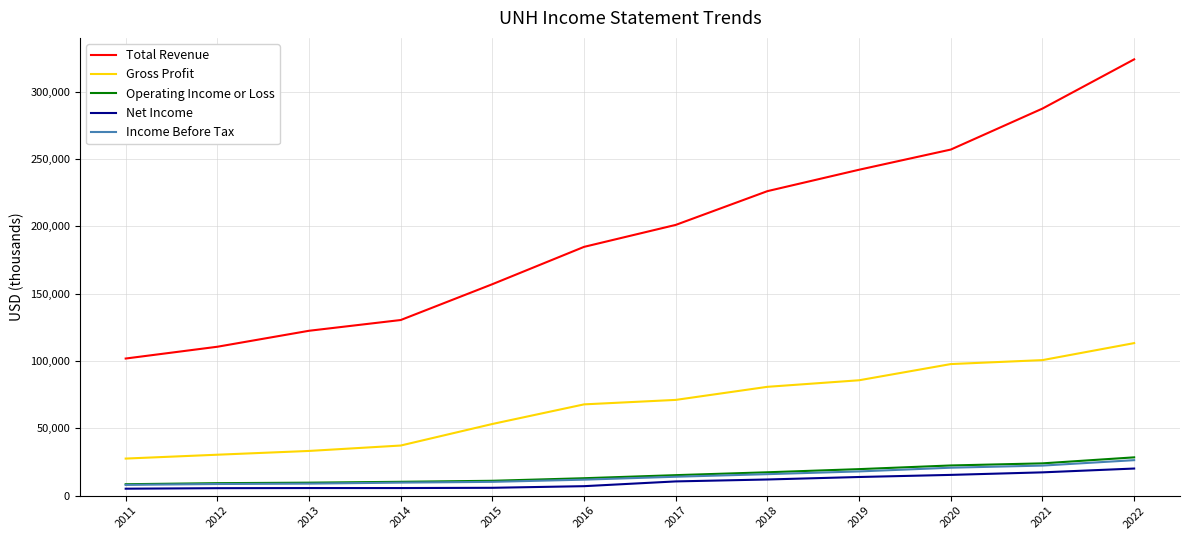

How many lines are shown in the chart?

5